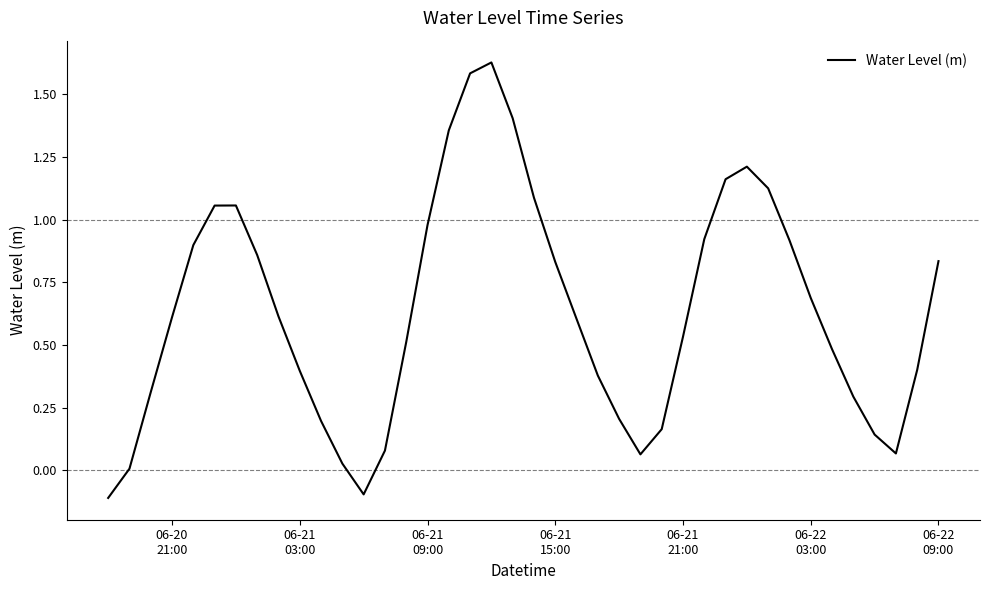

What is the difference between the maximum and minimum values?

1.7